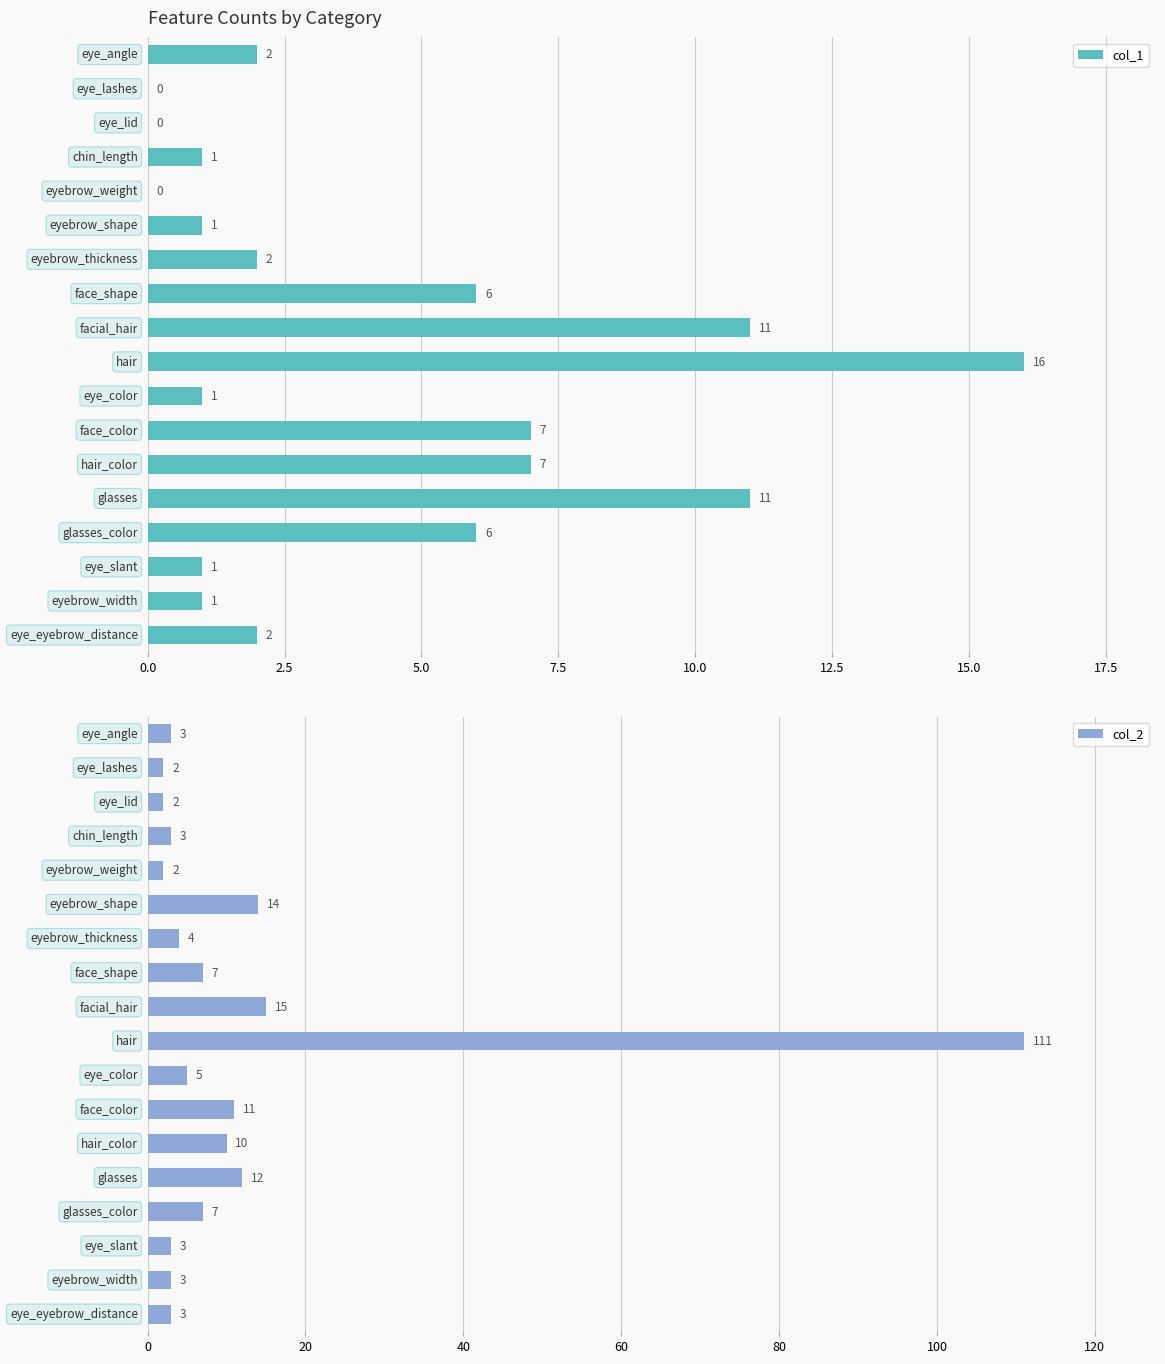

What are all the series names shown in the legend?

col_1, col_2